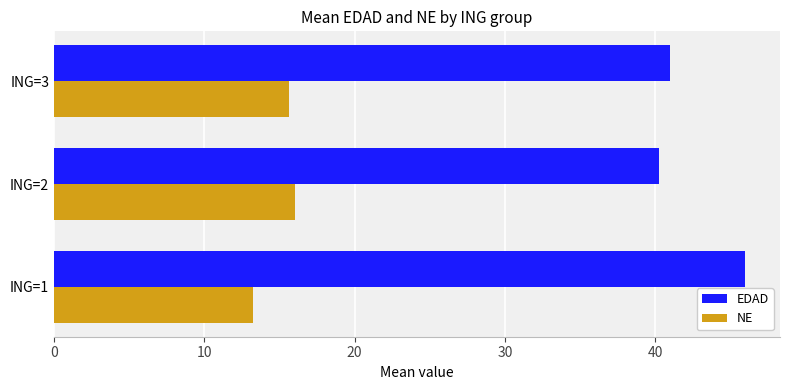

Which series has the widest spread of values?

EDAD